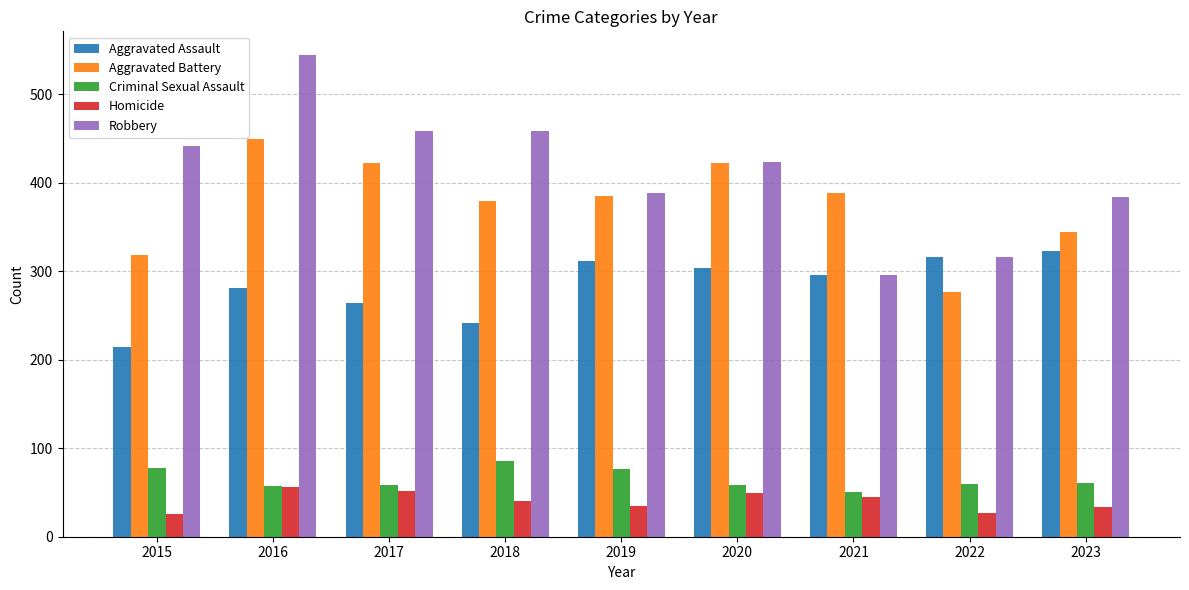

What is the sum of the Criminal Sexual Assault values at 2018 and 2016?

143